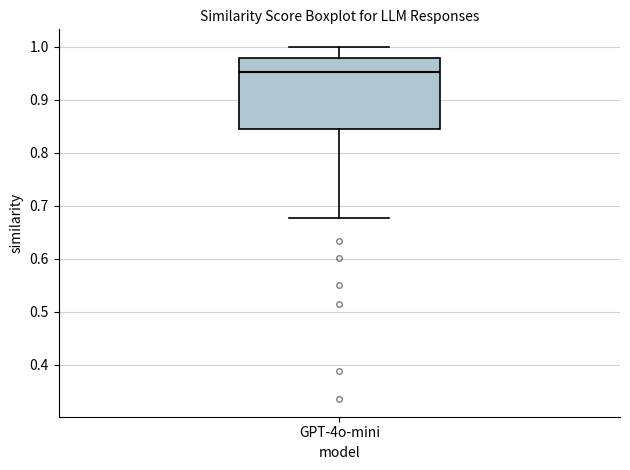

Where does the median line of the box for GPT-4o-mini sit on the y-axis? The values are not printed on the chart, so give them approximately, as read against the axis.

0.95